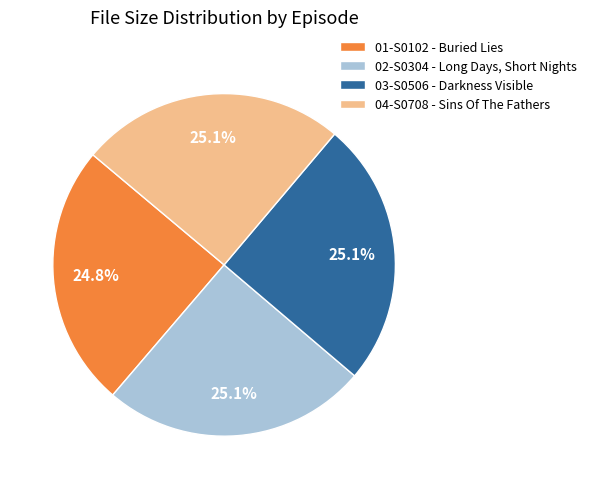

To the nearest percent, what percentage of the pie is 03-S0506 - Darkness Visible?

25%